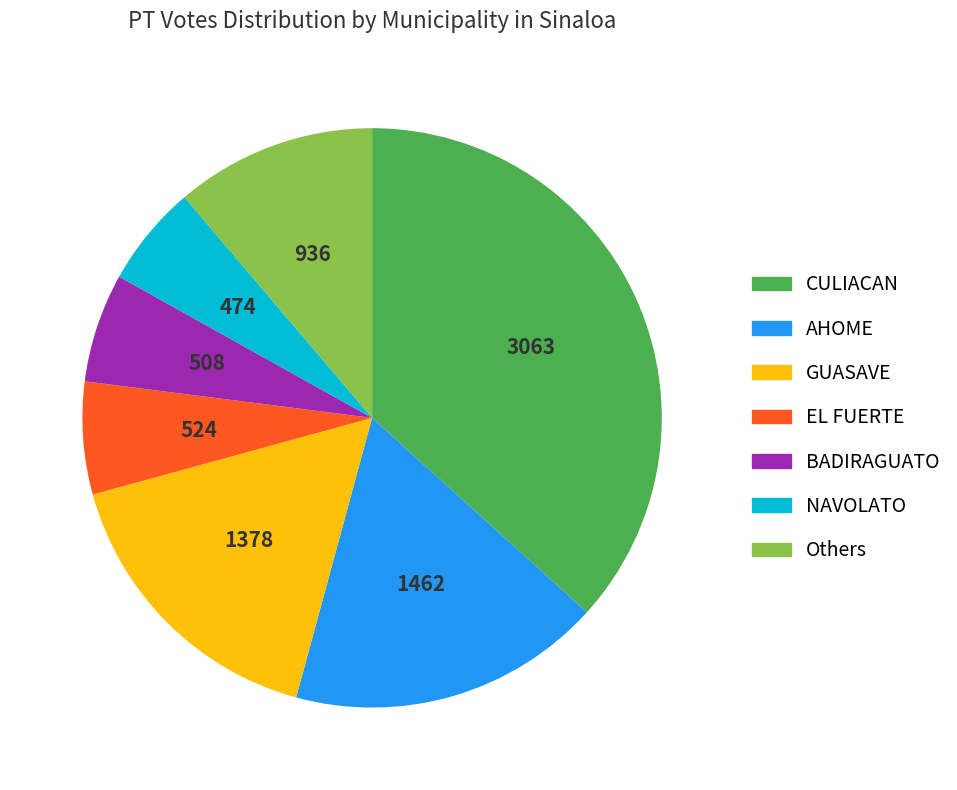

Does any single category account for the majority?

No